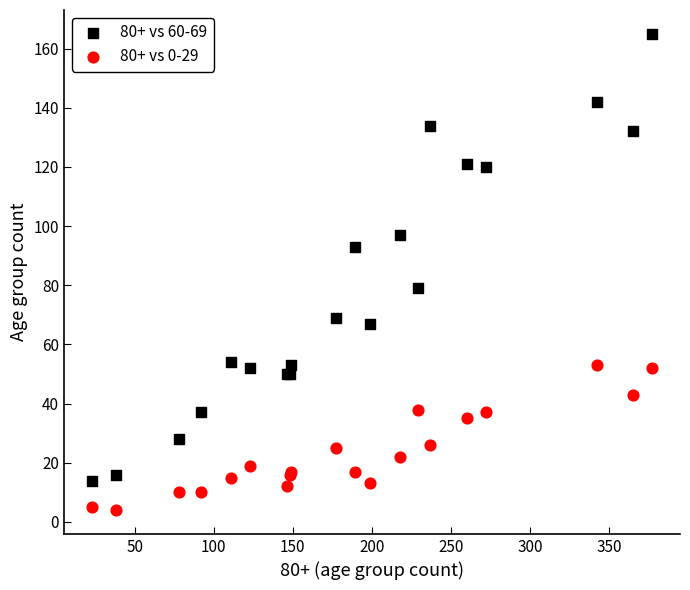

Which series has the largest Y range (max minus min)?

80+ vs 60-69